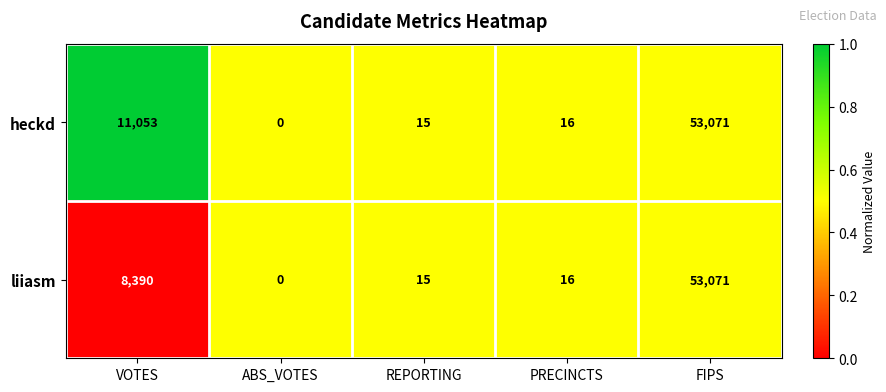

Reading left to right, what are all the values shown in this chart?

heckd: 11053	0	15	16	53071
liiasm: 8390	0	15	16	53071